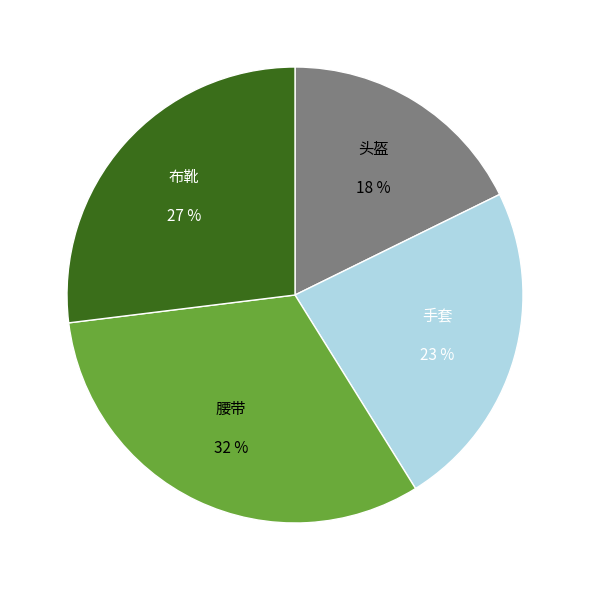

Which slice is the largest?

腰带